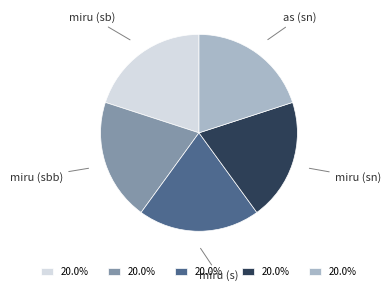

The as (sn) slice represents 28% of the pie. True or false?

False